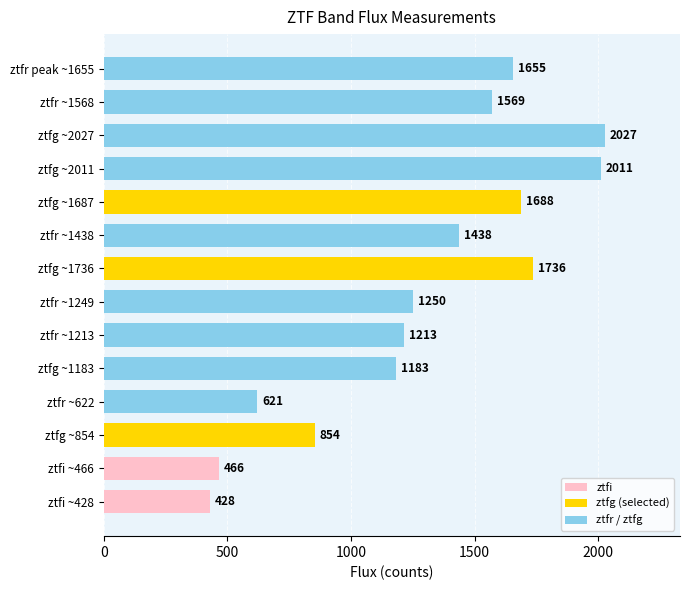

Which has a higher value, ztfr ~1568 or ztfr ~1438?

ztfr ~1568